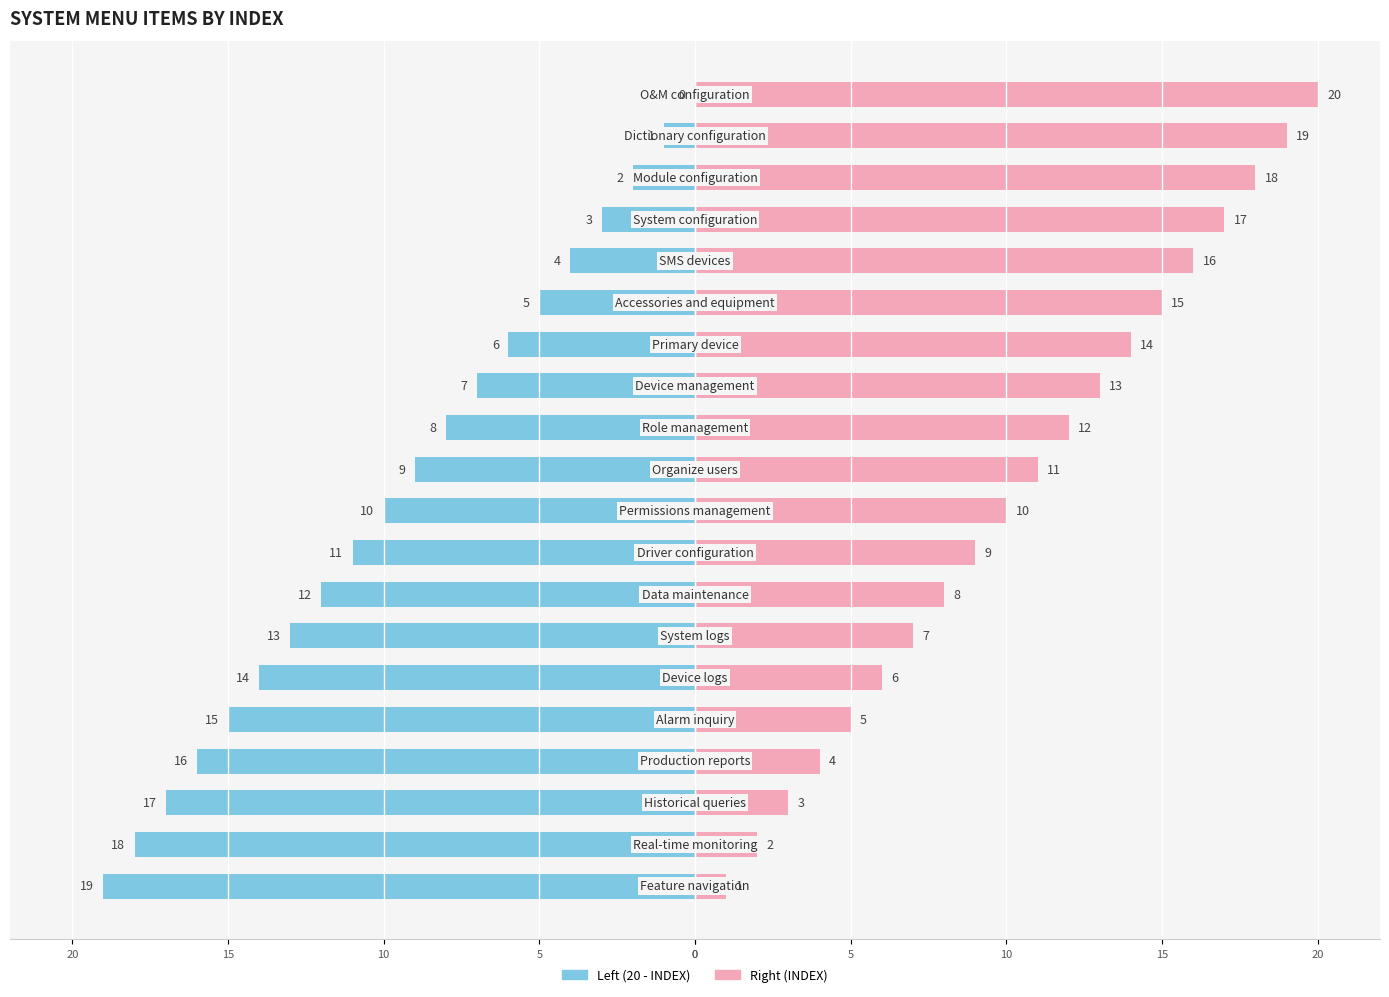

Which series has the largest range (max minus min)?

INDEX (left)